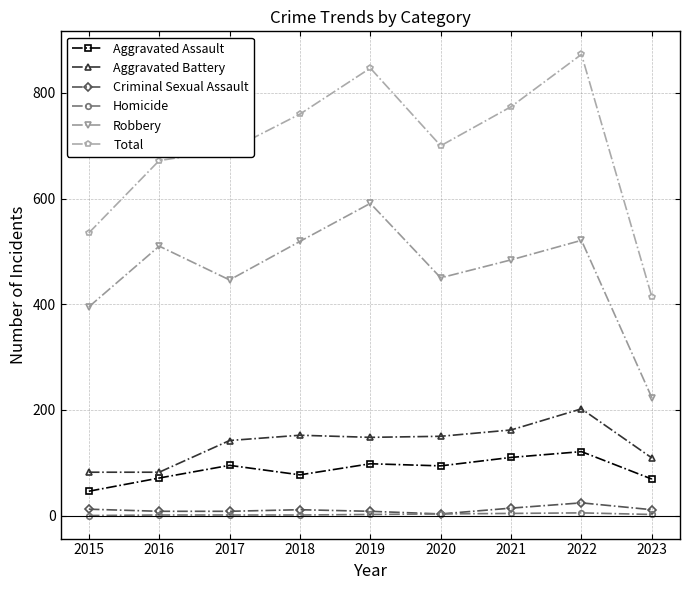

True or false: Aggravated Battery has more than 0 points higher than both neighbors.

True